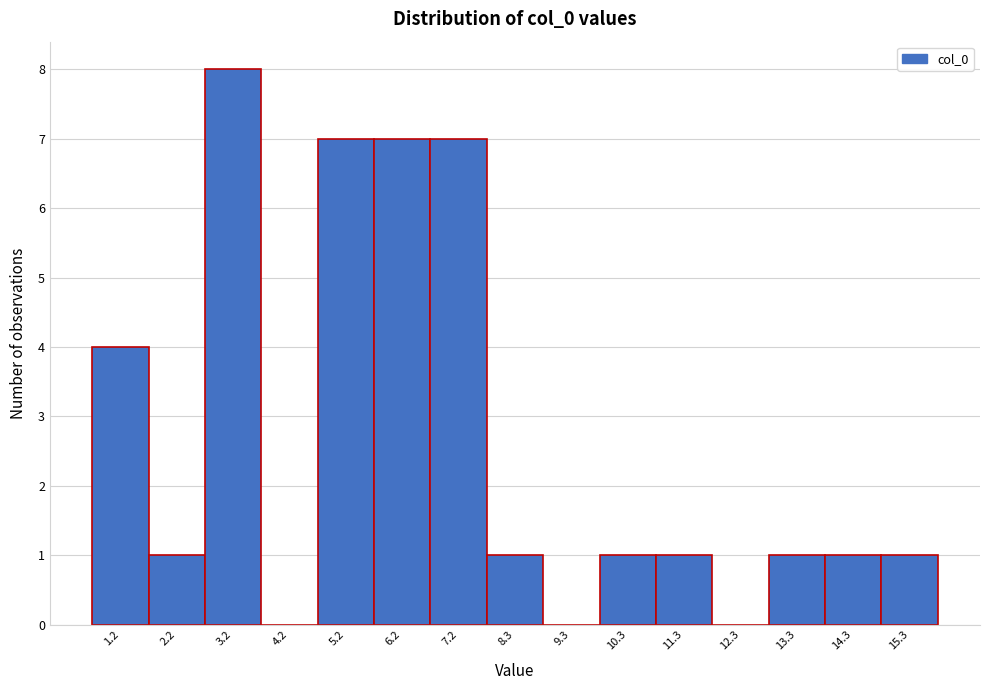

Reading right to left, what are all the values shown in this chart?

15.3=1	14.3=1	13.3=1	12.3=0	11.3=1	10.3=1	9.3=0	8.3=1	7.2=7	6.2=7	5.2=7	4.2=0	3.2=8	2.2=1	1.2=4